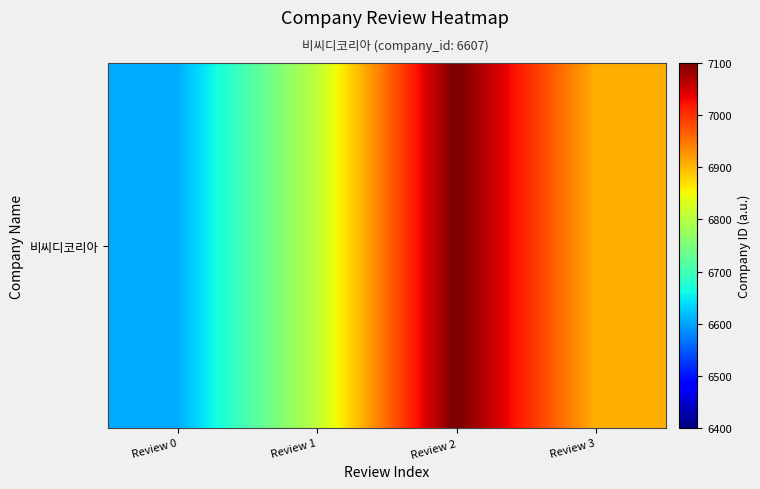

What is the average value?

6857